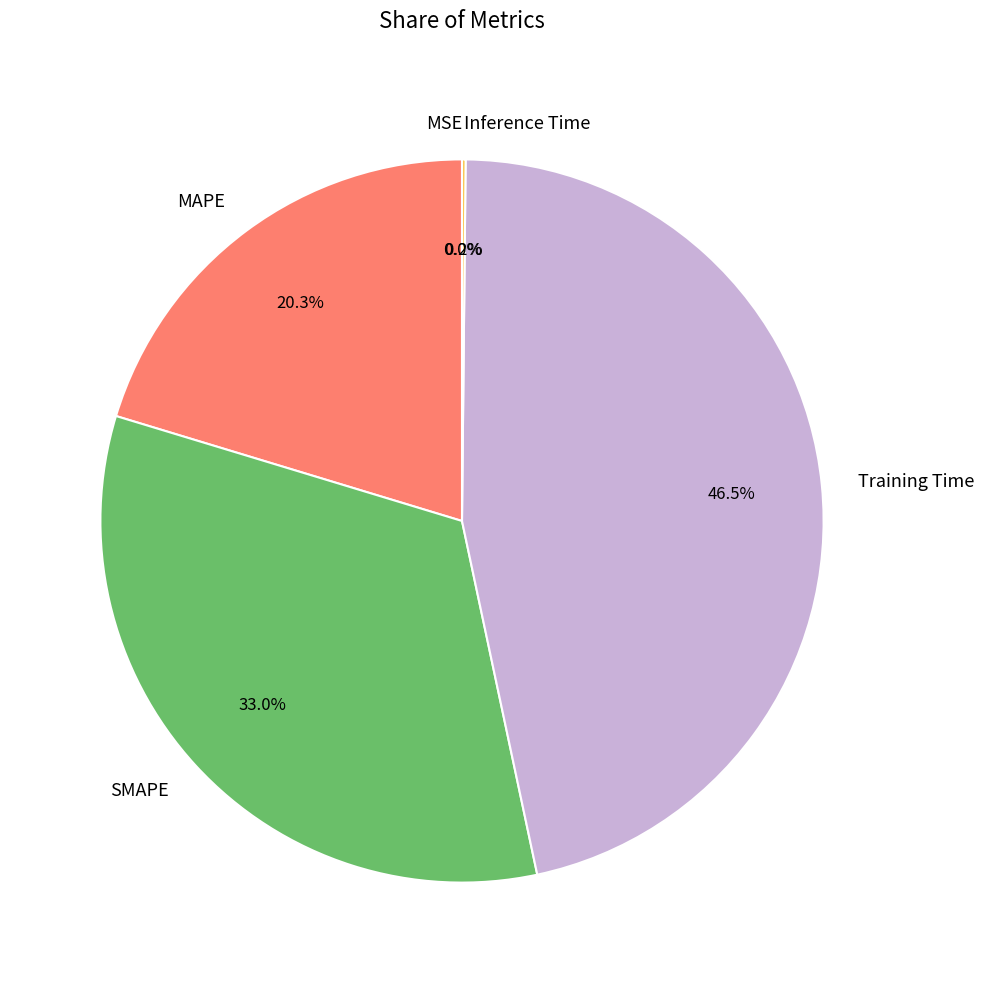

Is it true that SMAPE is 33% of the pie?

True